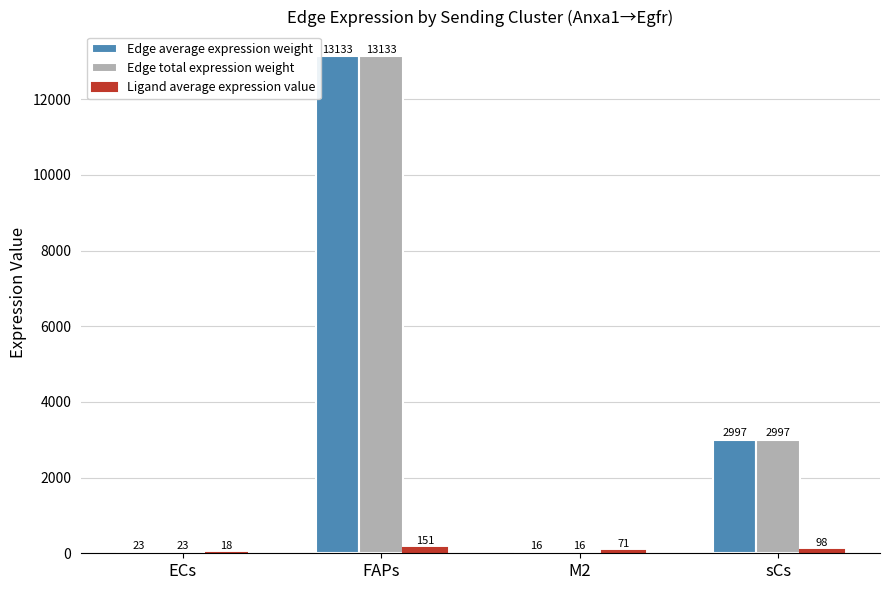

At which category does the chart reach its peak across all series?

FAPs